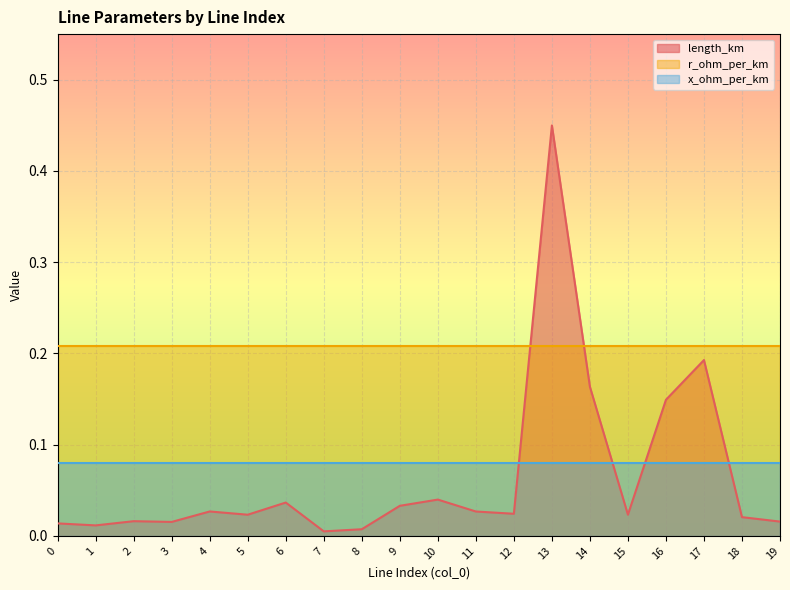

What is the sum of the x_ohm_per_km values at 6 and 13?

0.2